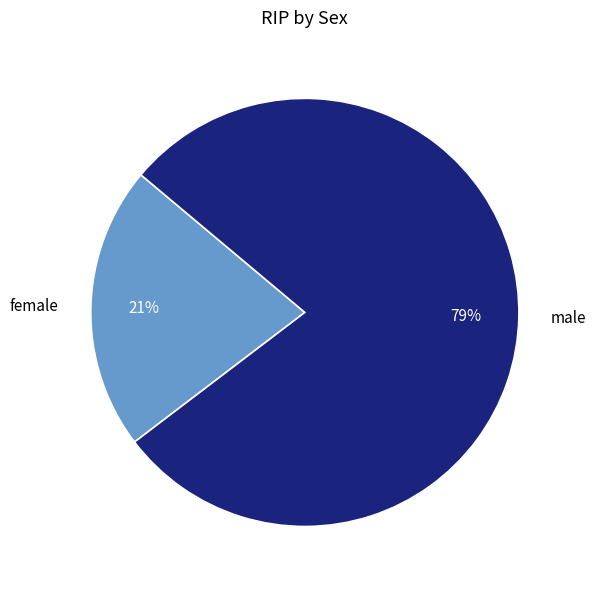

How many segments does this pie chart have?

2